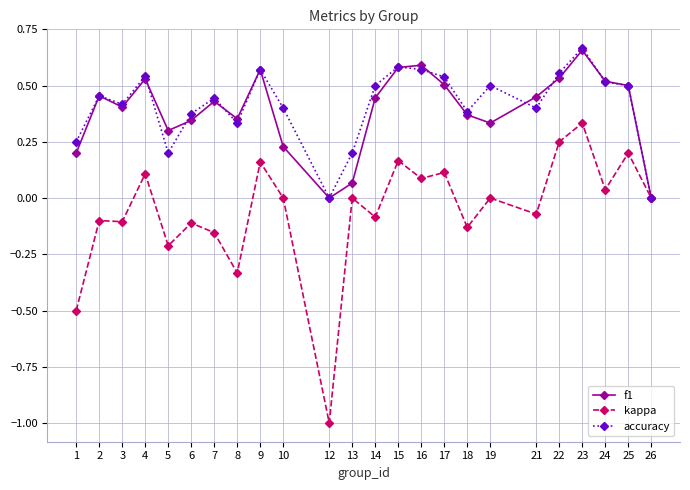

At which label does kappa reach its peak?

23